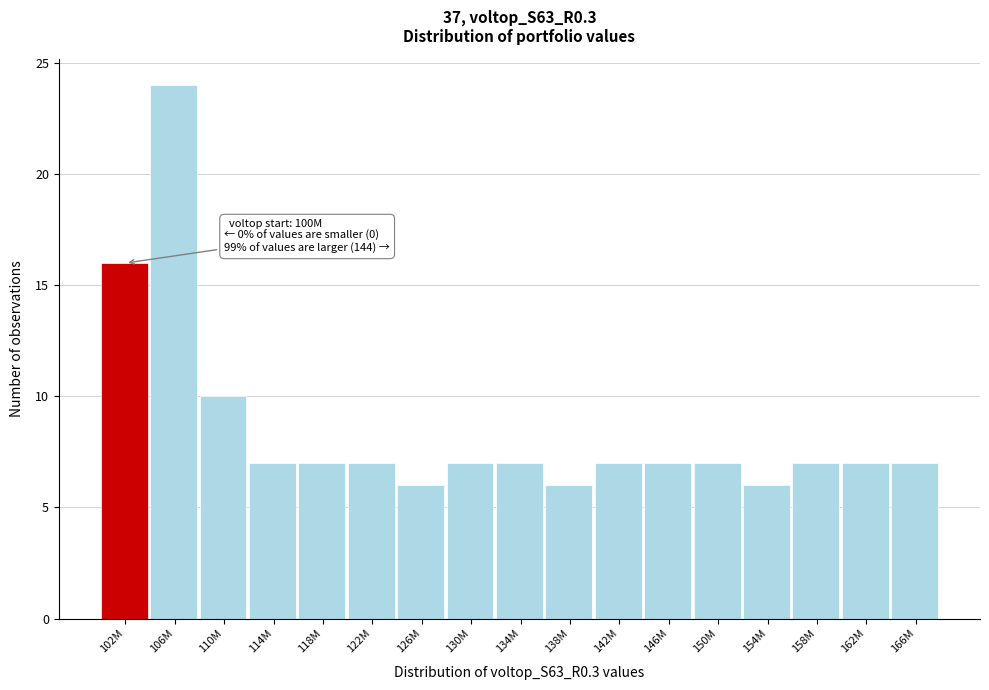

Reading right to left, what are all the values shown in this chart?

166M=7	162M=7	158M=7	154M=6	150M=7	146M=7	142M=7	138M=6	134M=7	130M=7	126M=6	122M=7	118M=7	114M=7	110M=10	106M=24	102M=16